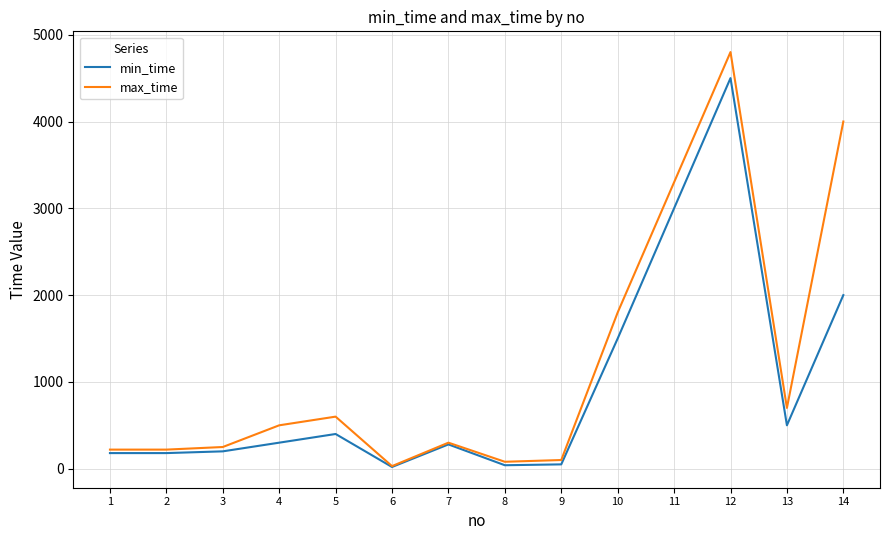

What is the maximum value shown in the chart?

4800